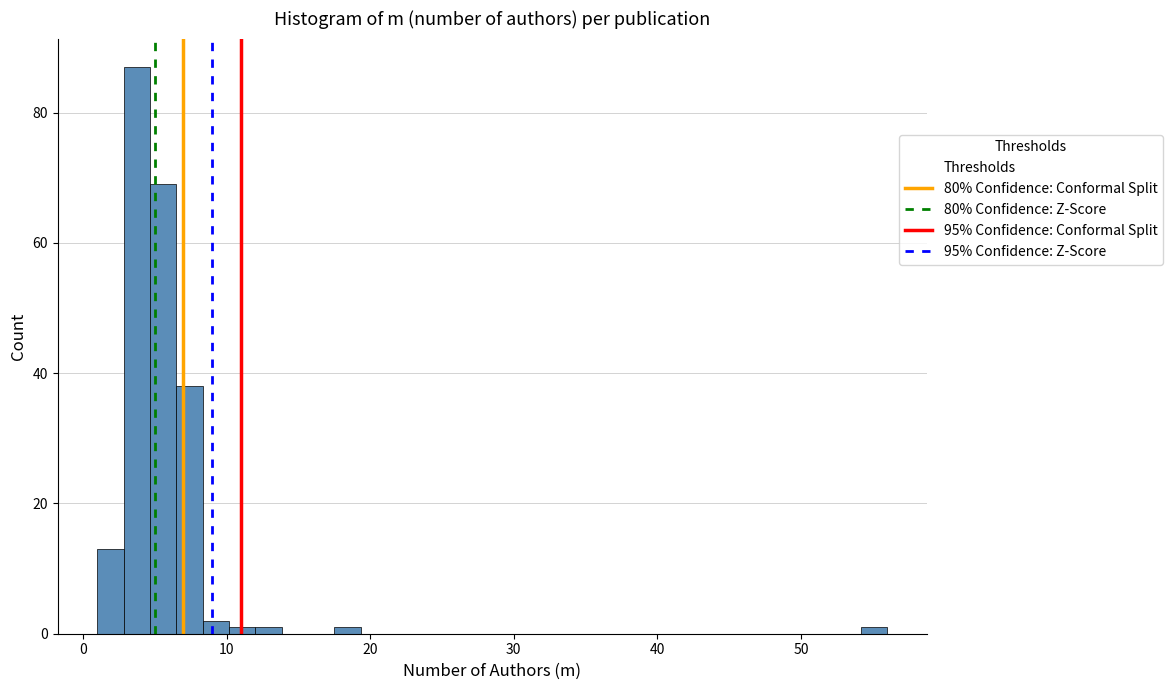

Read against the x-axis, roughly where is the centre of the tallest bar?

4